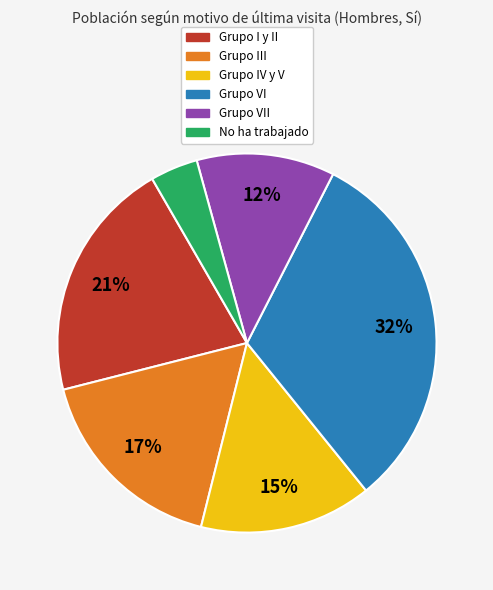

To the nearest percent, what is the average slice percentage?

17%